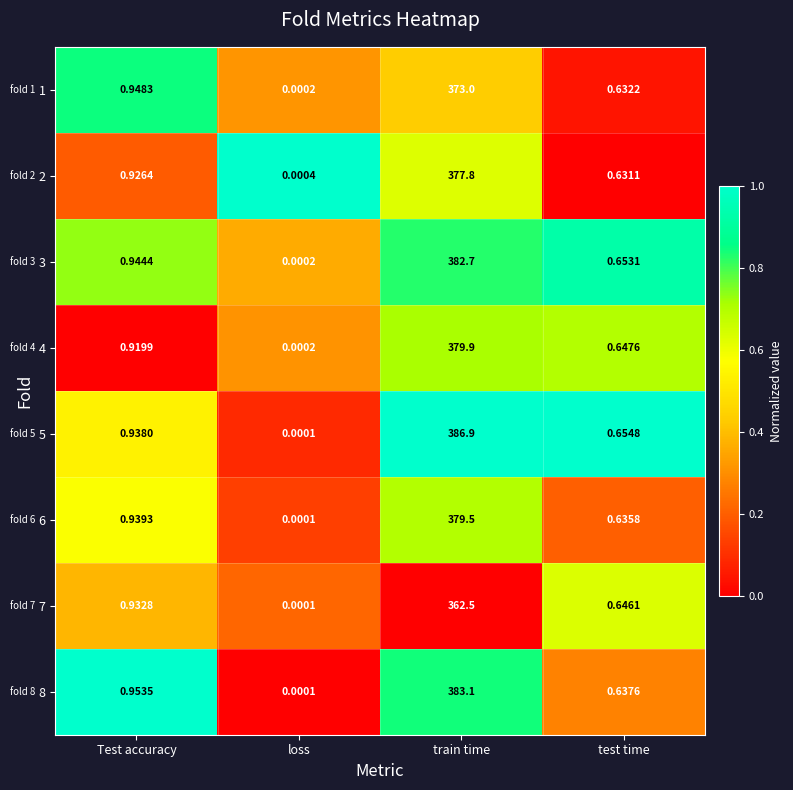

List the labels in order of 3 value, largest first.

train time, Test accuracy, test time, loss